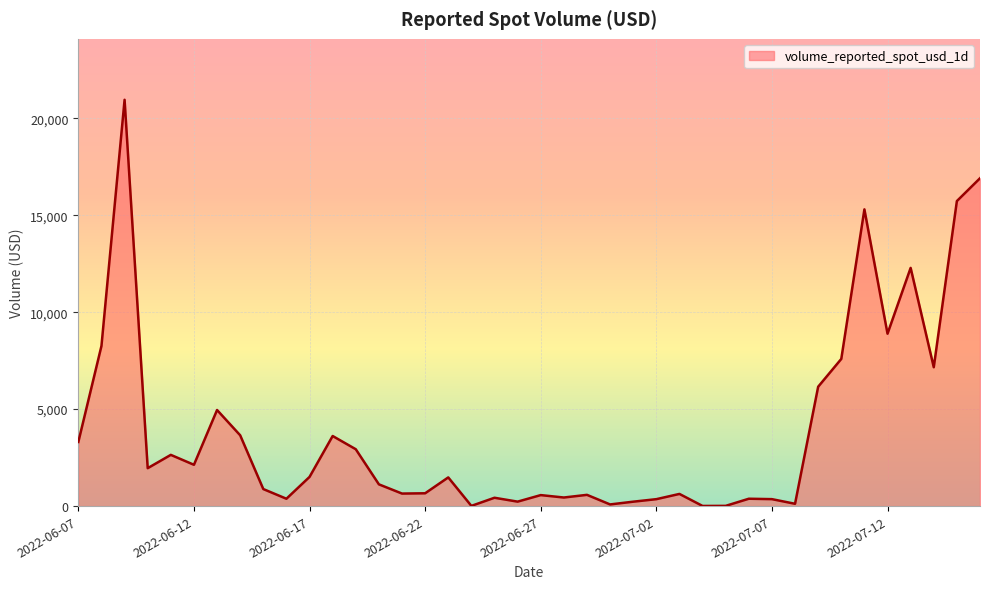

What is the difference between the maximum and minimum values?

20942.9